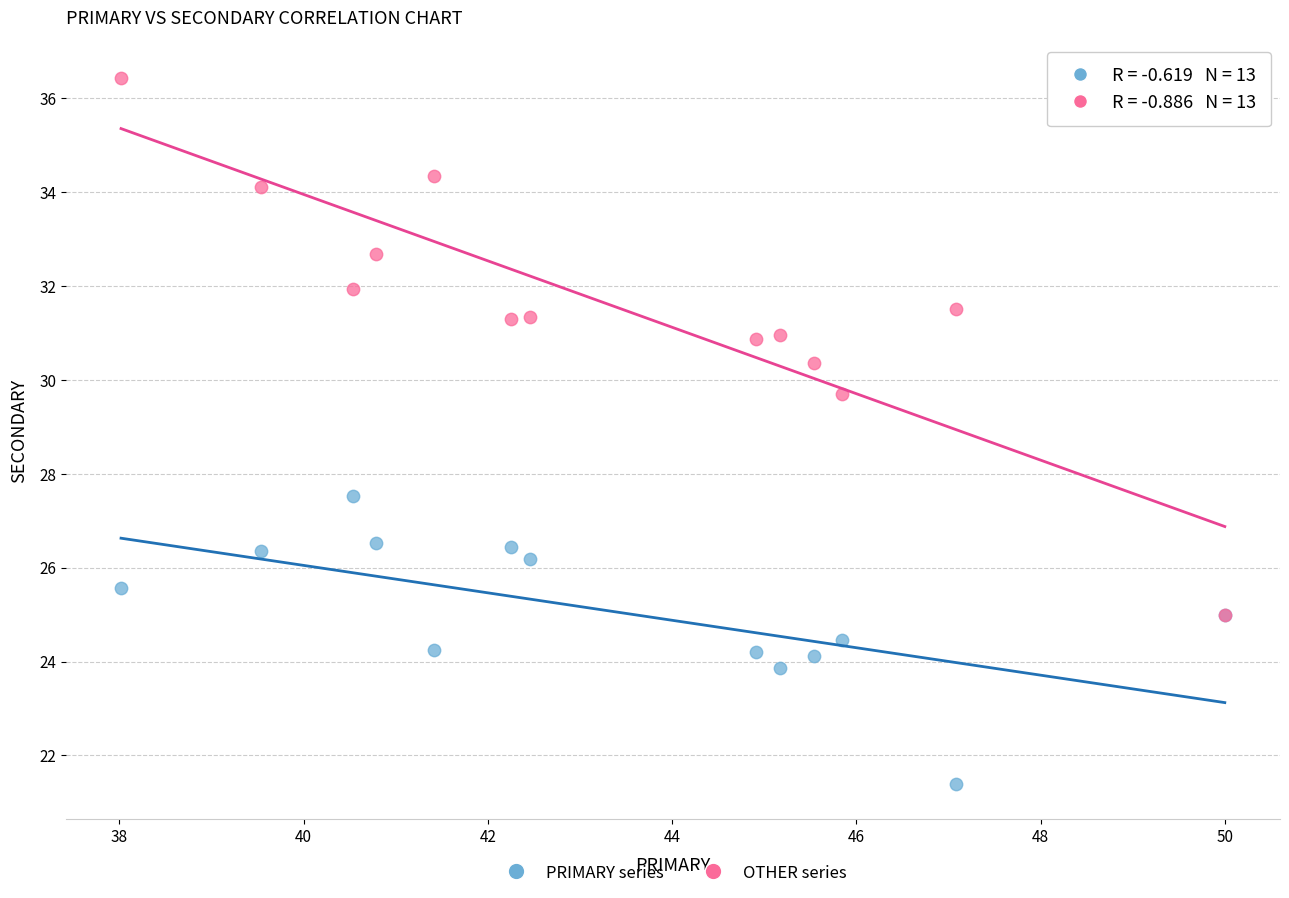

Across all series, what Y value is closest to 28?

27.5